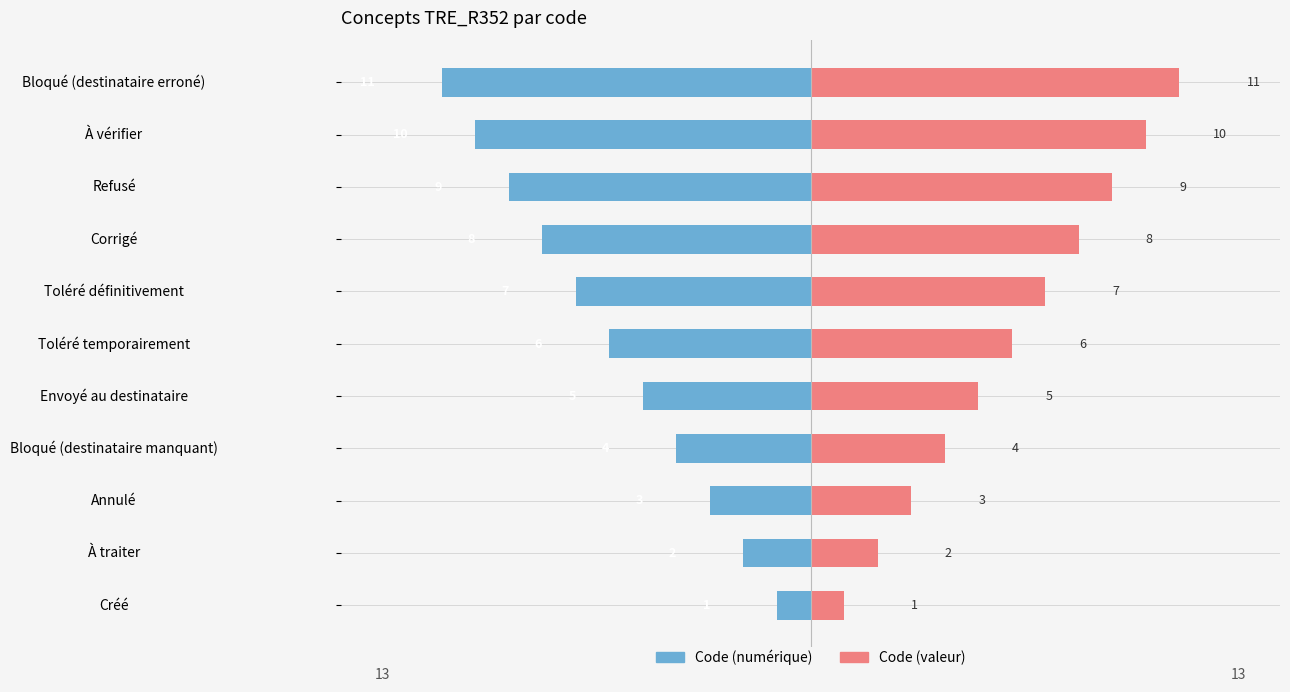

What is the highest value of the Code (valeur) series?

11